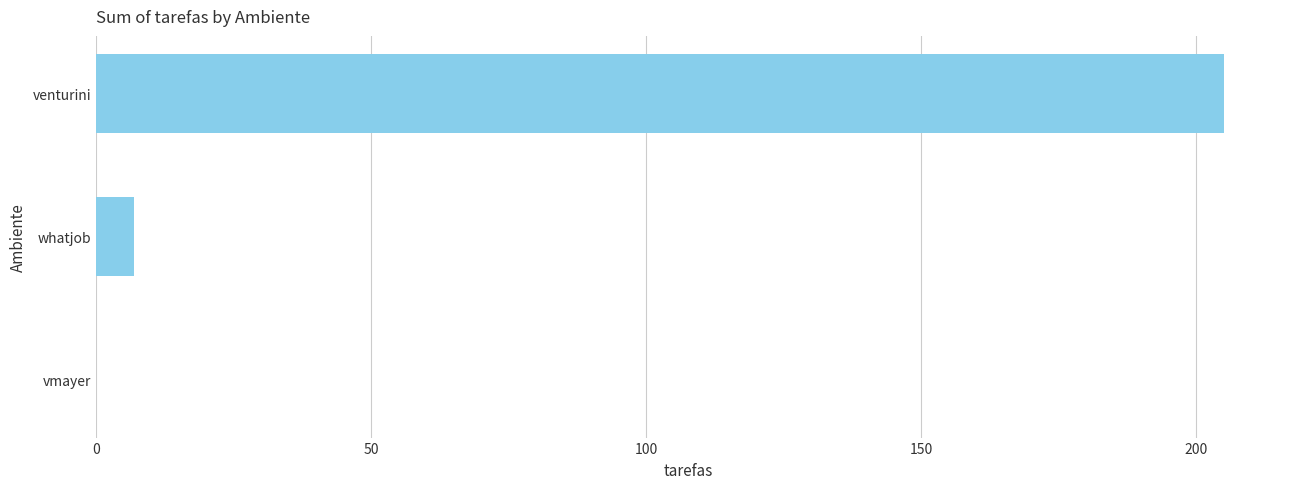

What is the sum of all values?

212